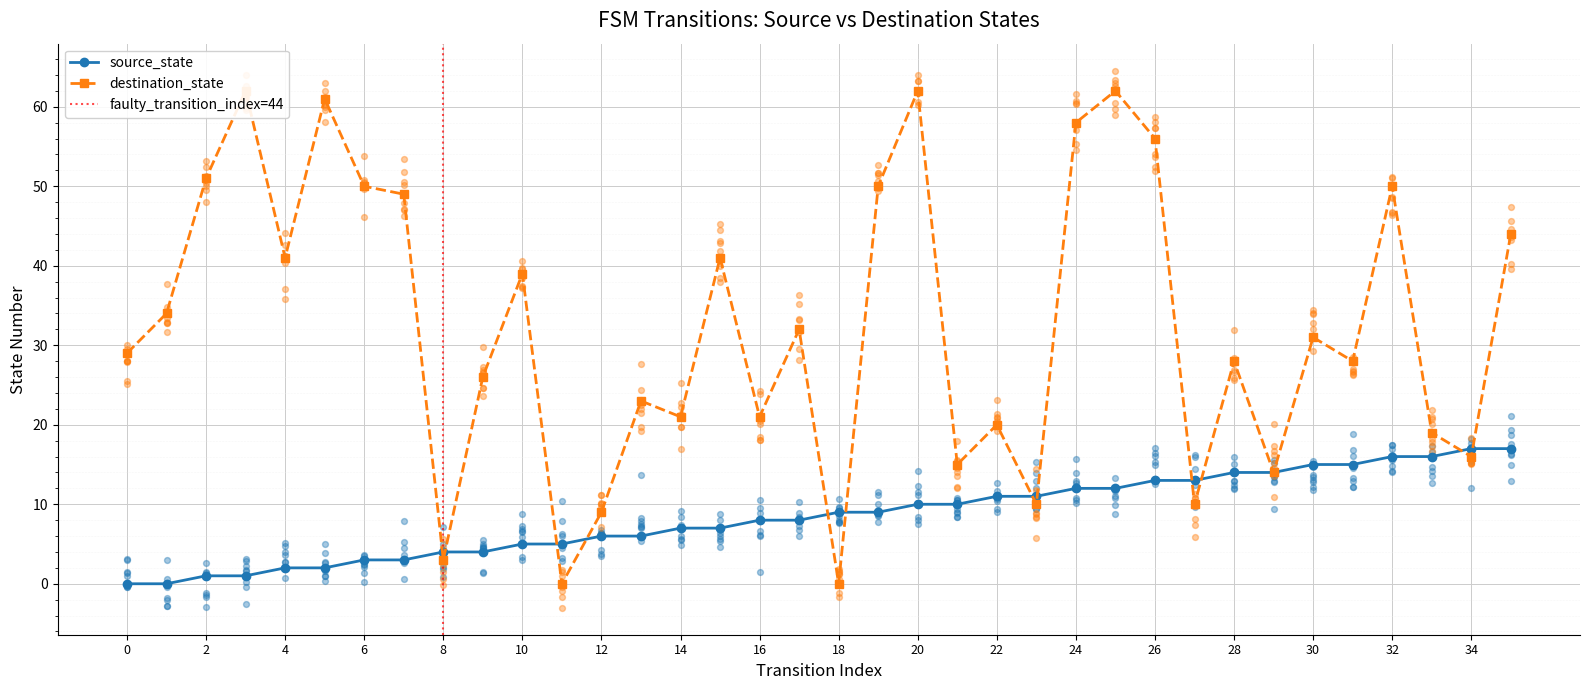

Which series contains the lowest Y value?

source_state